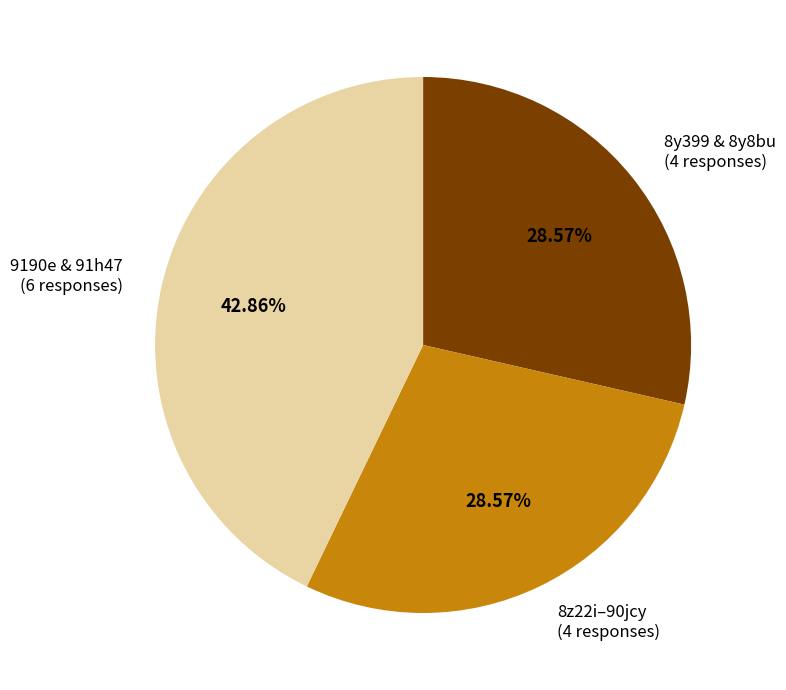

Which has a higher value, 8y399 & 8y8bu (4 responses) or 9190e & 91h47 (6 responses)?

9190e & 91h47 (6 responses)